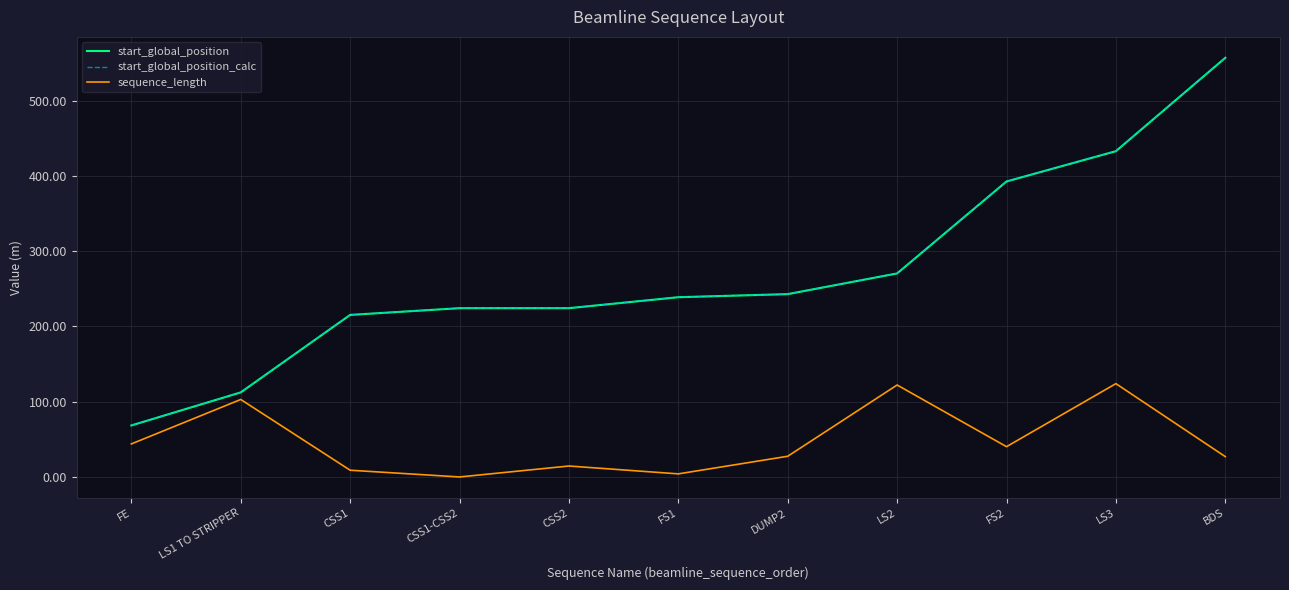

What is the highest value of the start_global_position_calc series?

556.9